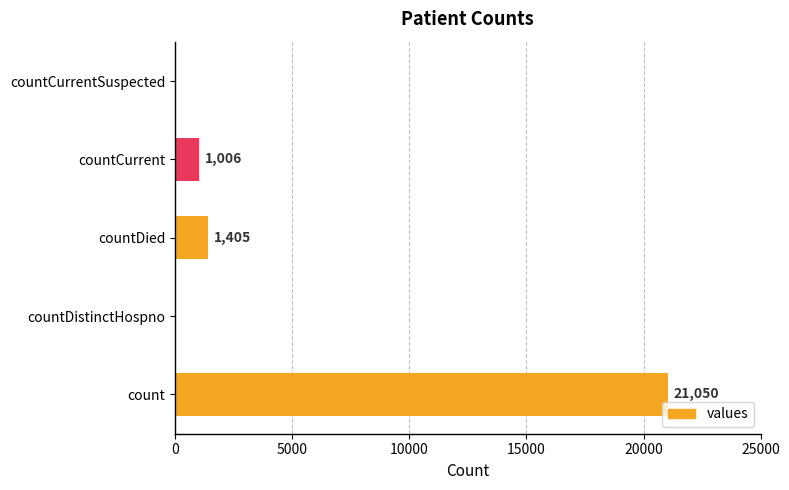

How many categories are shown in the chart?

5